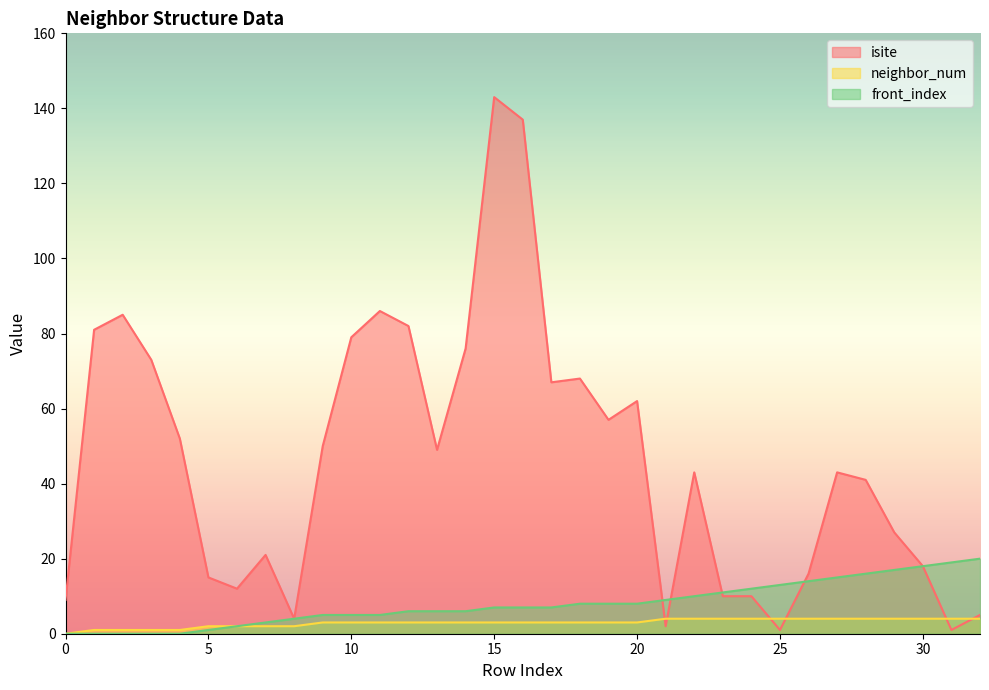

Count the number of data series in this chart.

3